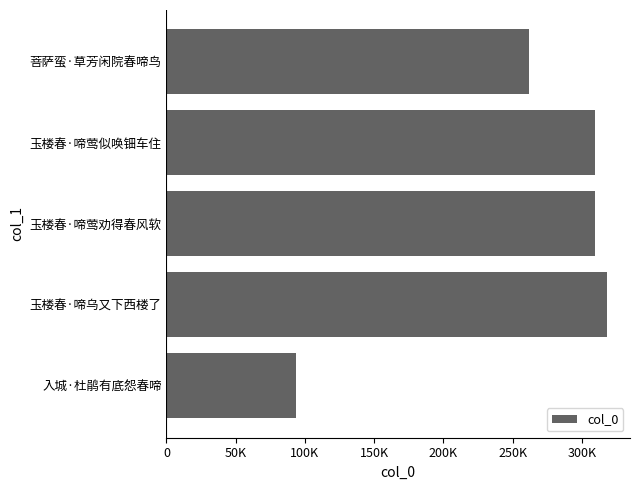

Does the chart contain any negative values?

No